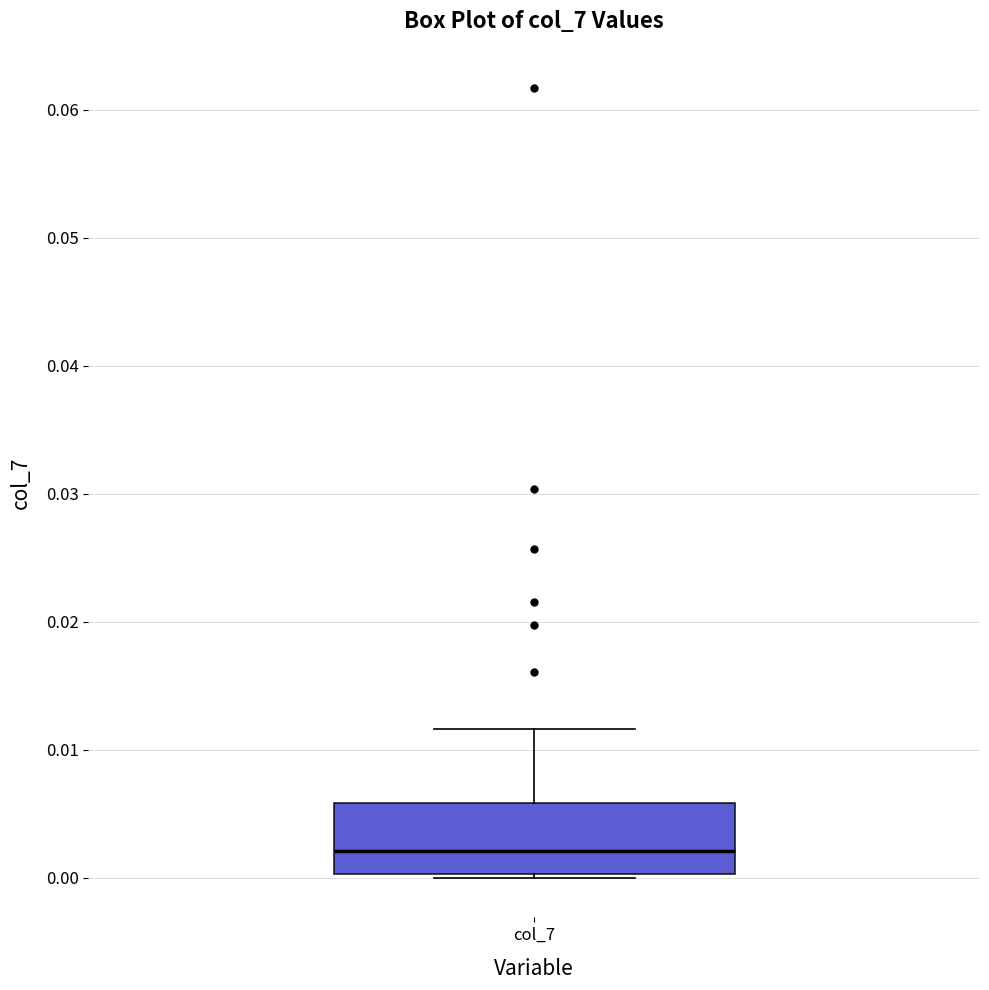

Transcribe this box plot: give where the median line is, the range the box spans, and where the two whiskers end, as read against the y-axis. The values are not printed on the chart, so give them approximately, as read against the axis.

median 0.002, box 0.000 to 0.006, whiskers 0.000 to 0.012